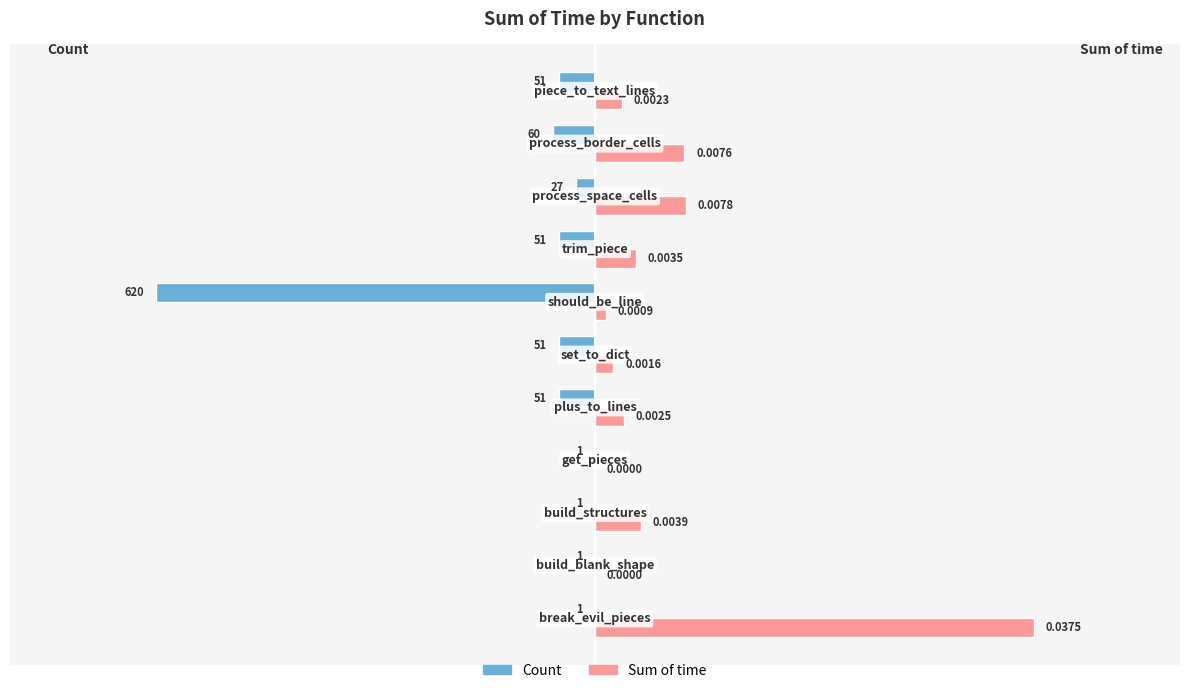

Which series has the largest total across all categories?

Sum of time